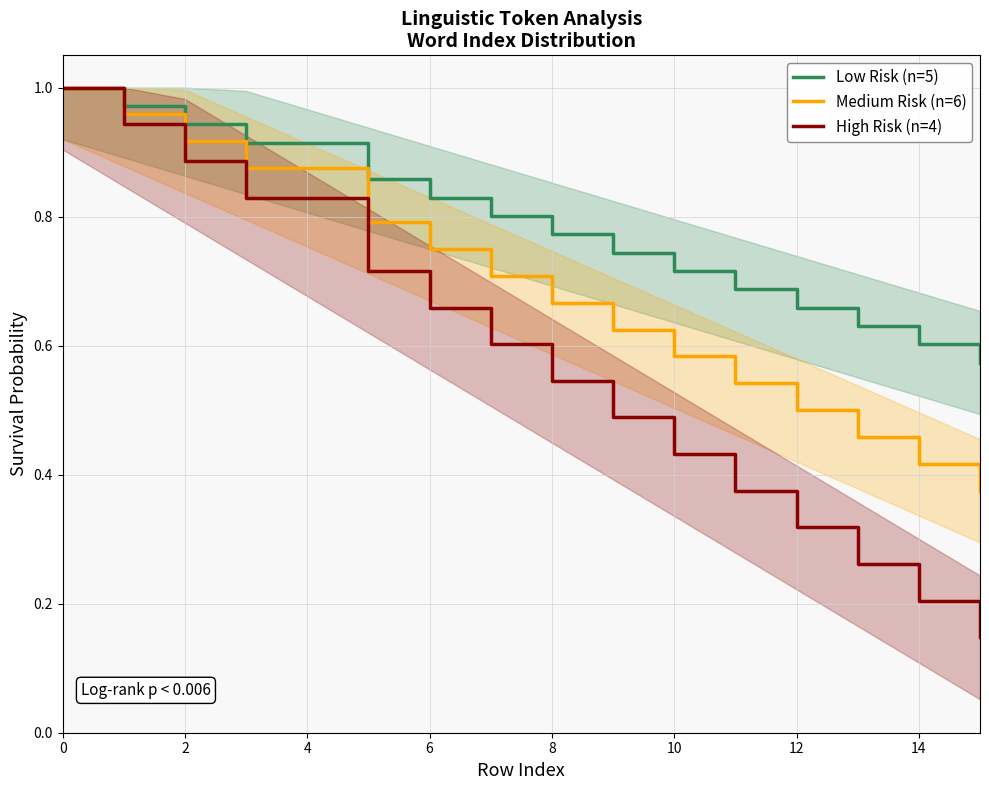

Is the value of High Risk (n=4) at 14 greater than the value of Medium Risk (n=6) at 8?

No